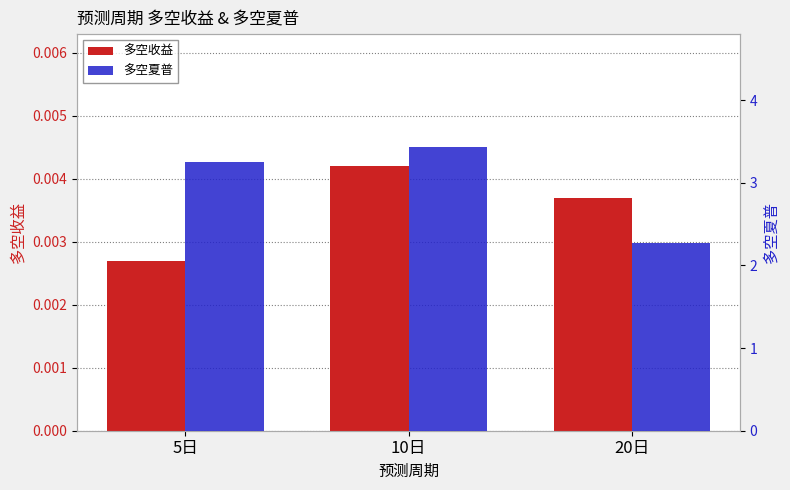

What is the difference between the highest and lowest values at 5日?

3.3